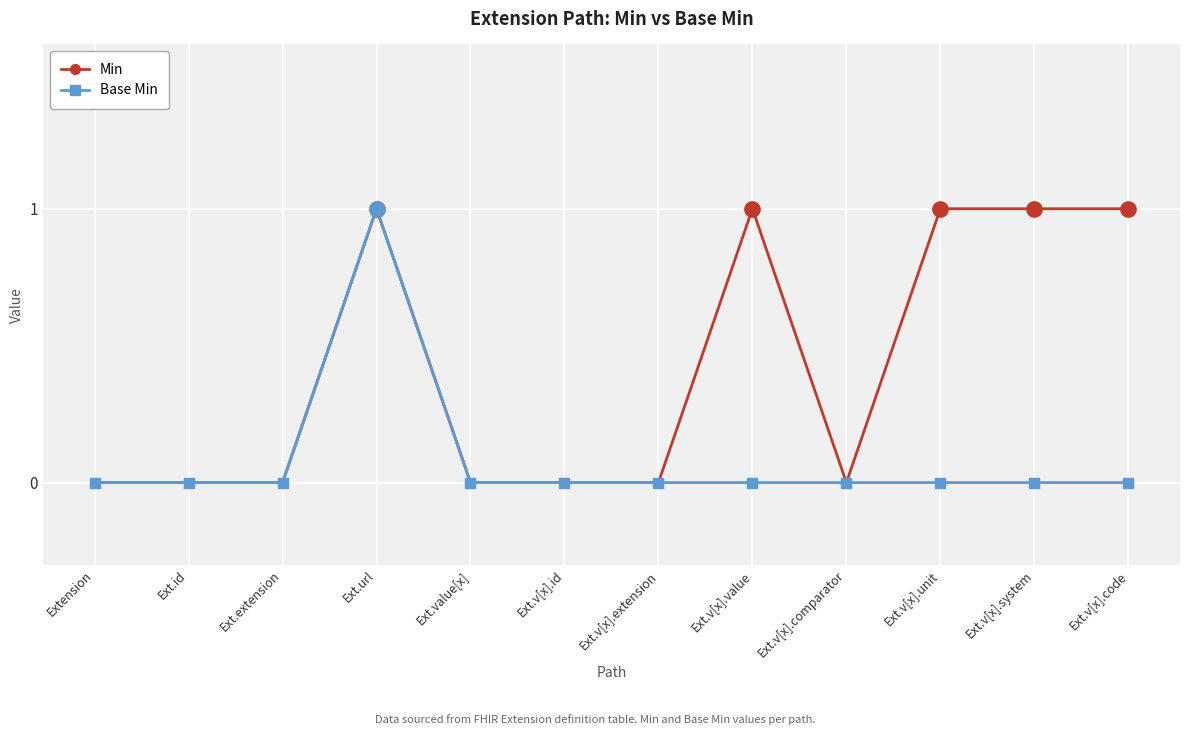

How many data points does each series have?

12